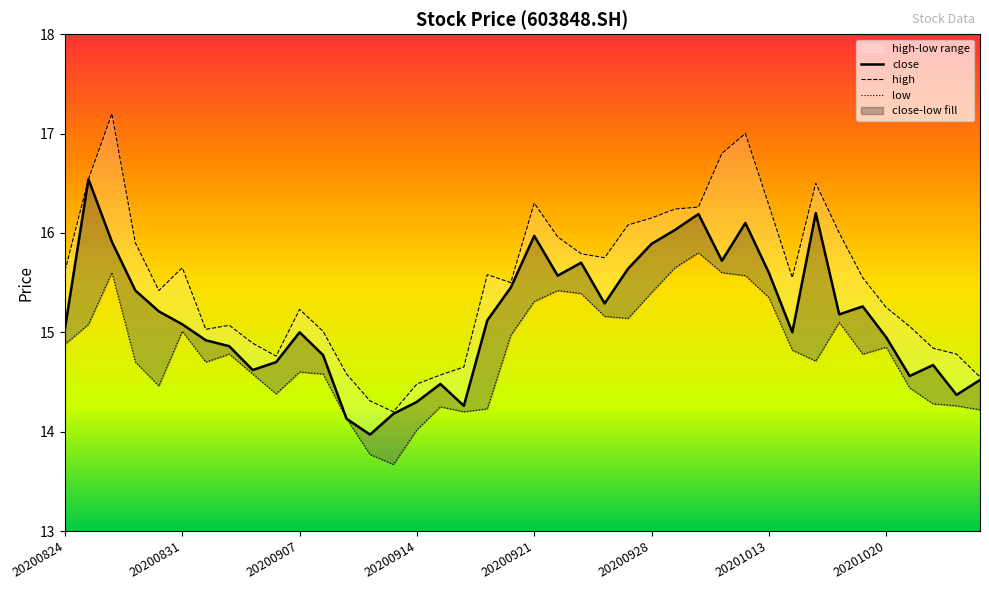

Which has a higher value, 20201015 or 20200908?

20201015